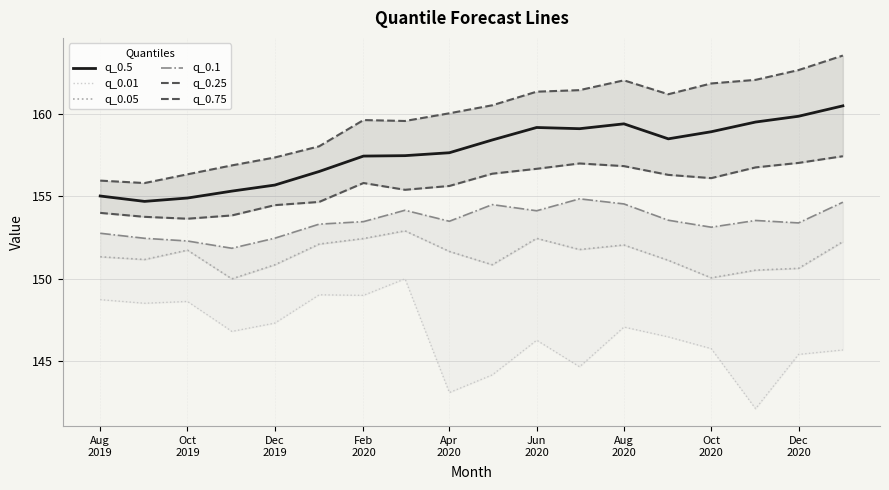

What are all the series names shown in the legend?

q_0.5, q_0.01, q_0.05, q_0.1, q_0.25, q_0.75